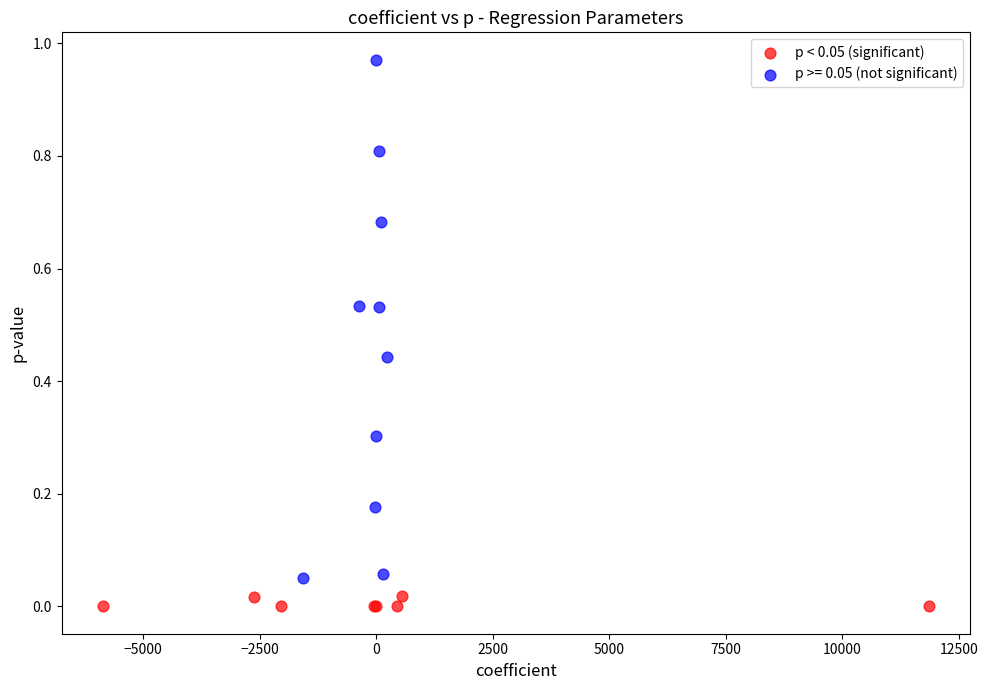

Which series contains the lowest Y value?

p < 0.05 (significant)